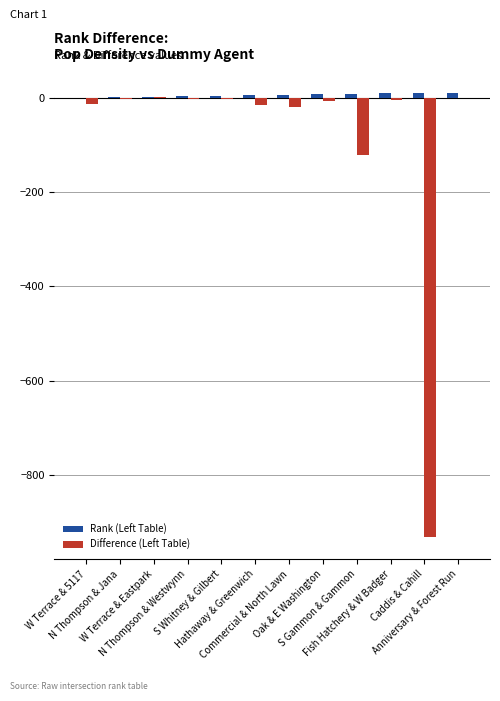

The value of Difference (Left Table) at W Terrace & Eastpark is 2. True or false?

True